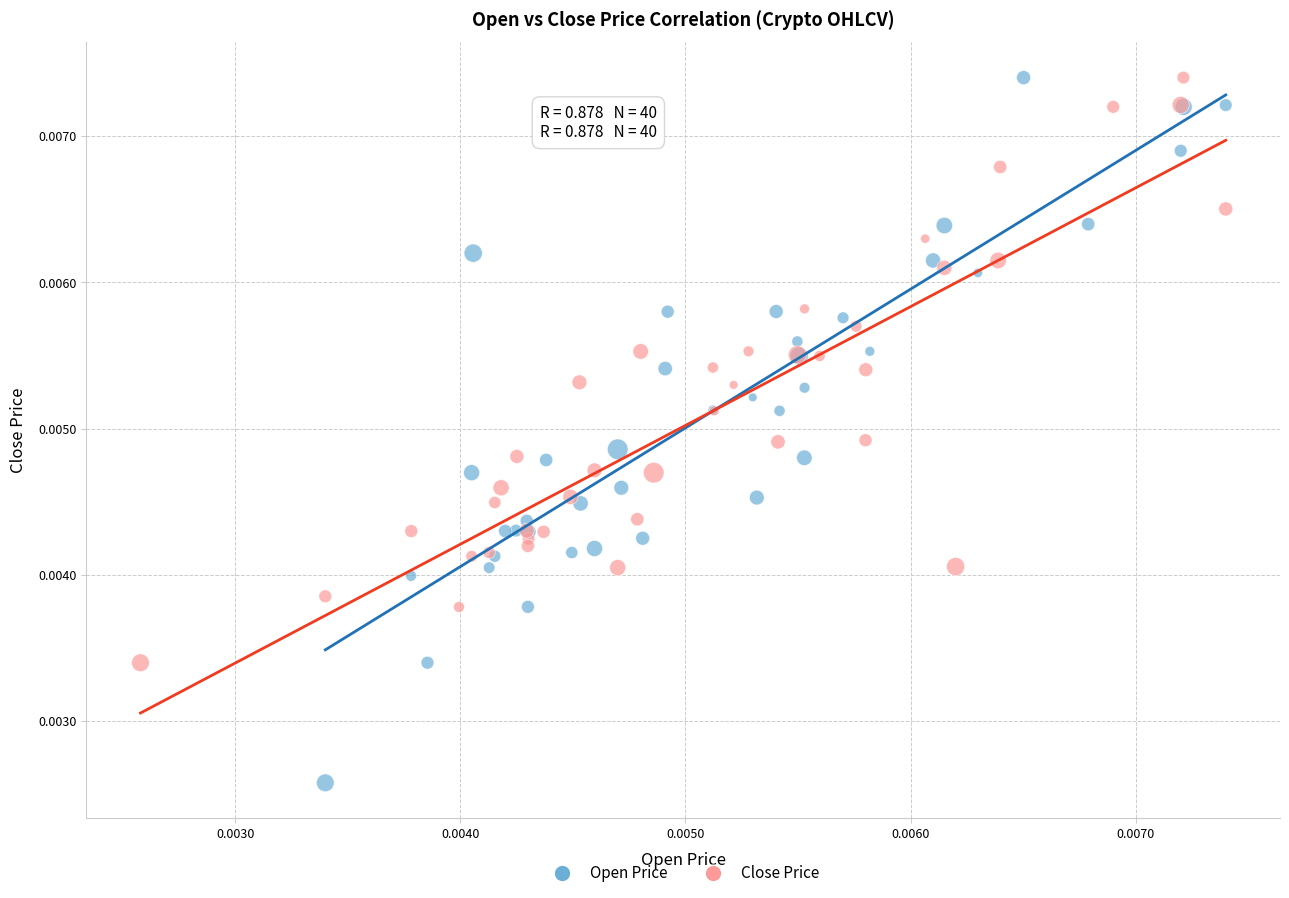

Which series has the widest spread of Y values?

Open Price